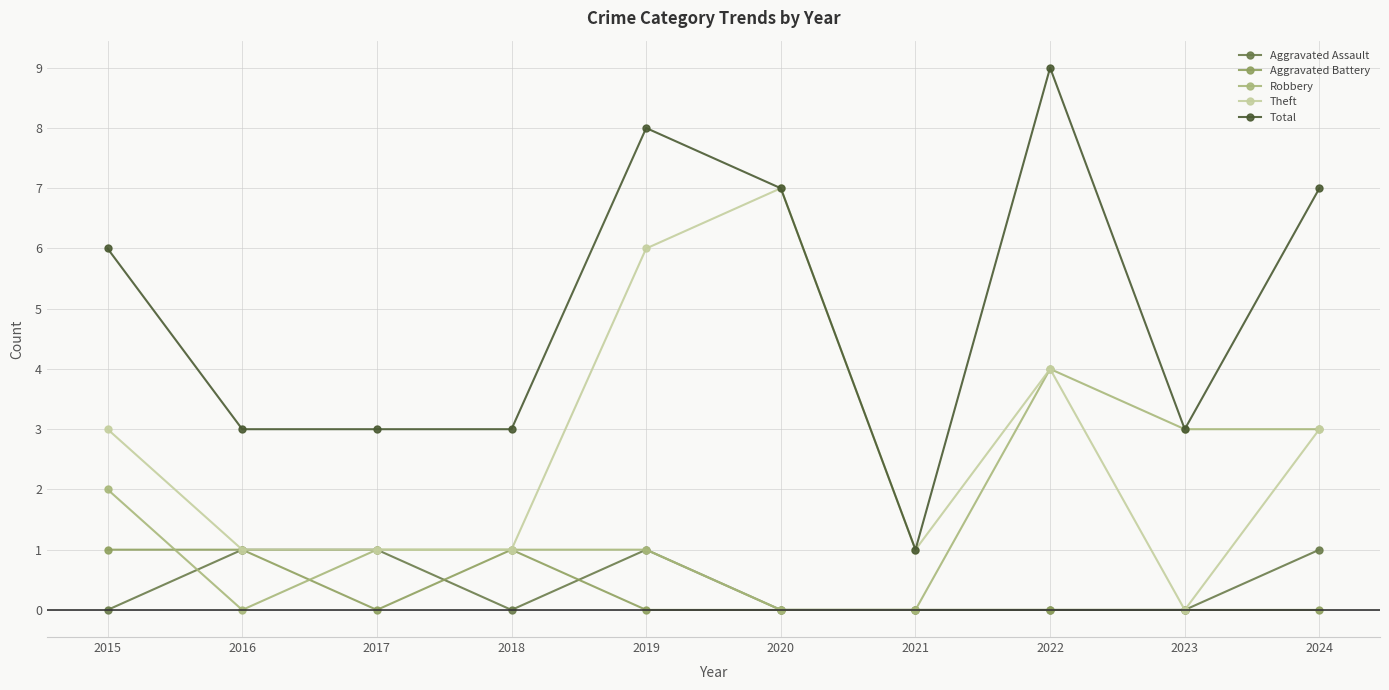

Reading left to right, transcribe all the data shown in this chart.

Aggravated Assault: 0	1	1	0	1	0	0	0	0	1
Aggravated Battery: 1	1	0	1	0	0	0	0	0	0
Robbery: 2	0	1	1	1	0	0	4	3	3
Theft: 3	1	1	1	6	7	1	4	0	3
Total: 6	3	3	3	8	7	1	9	3	7